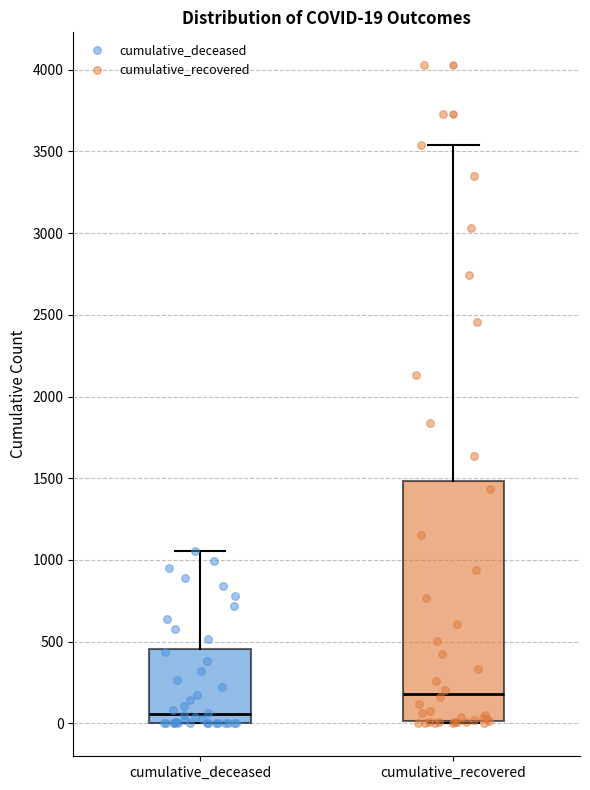

Which box is the tallest, from its lower edge to its upper edge?

cumulative_recovered